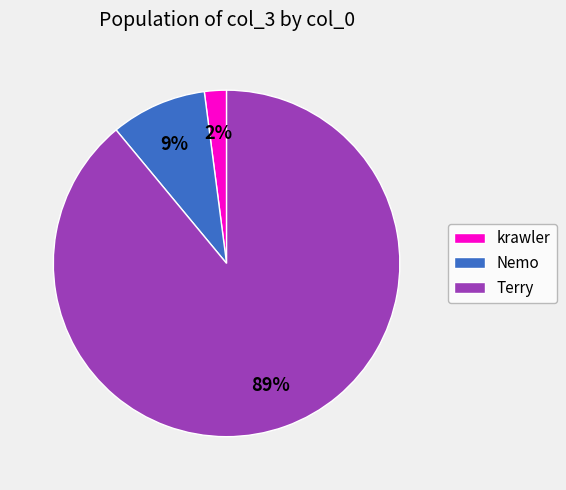

Which category has the smallest portion of the pie?

krawler